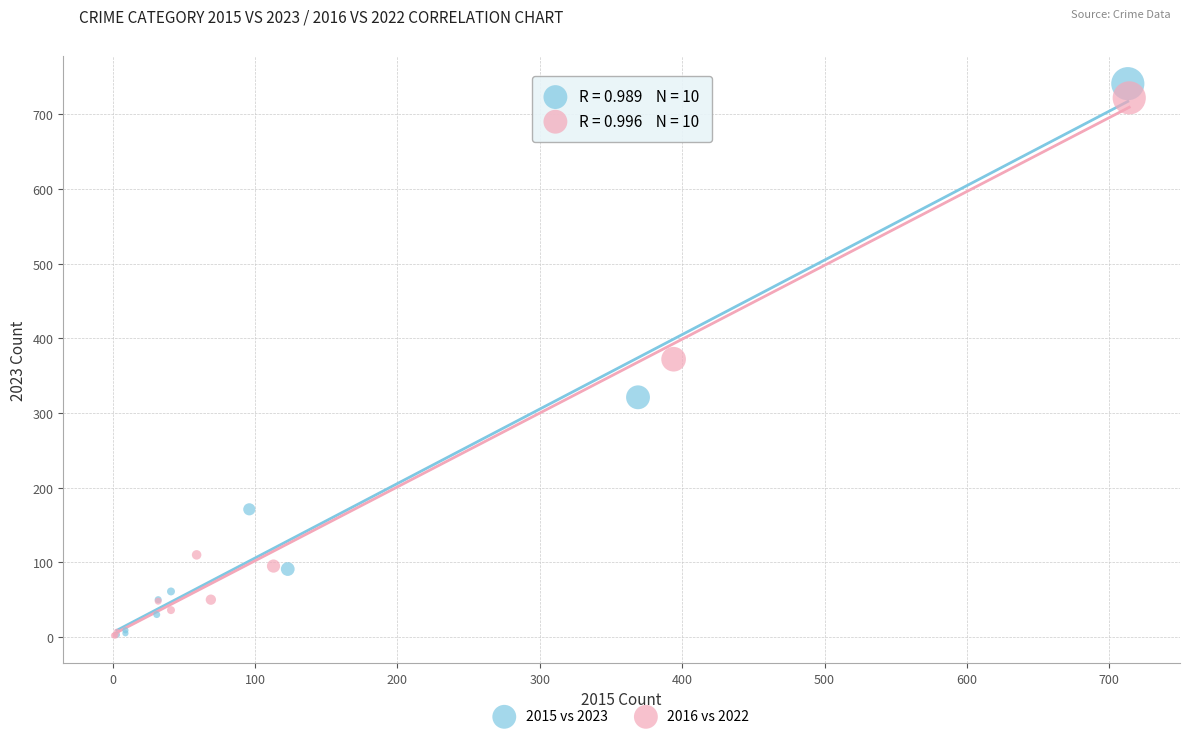

Which series has the widest spread of Y values?

2015 vs 2023